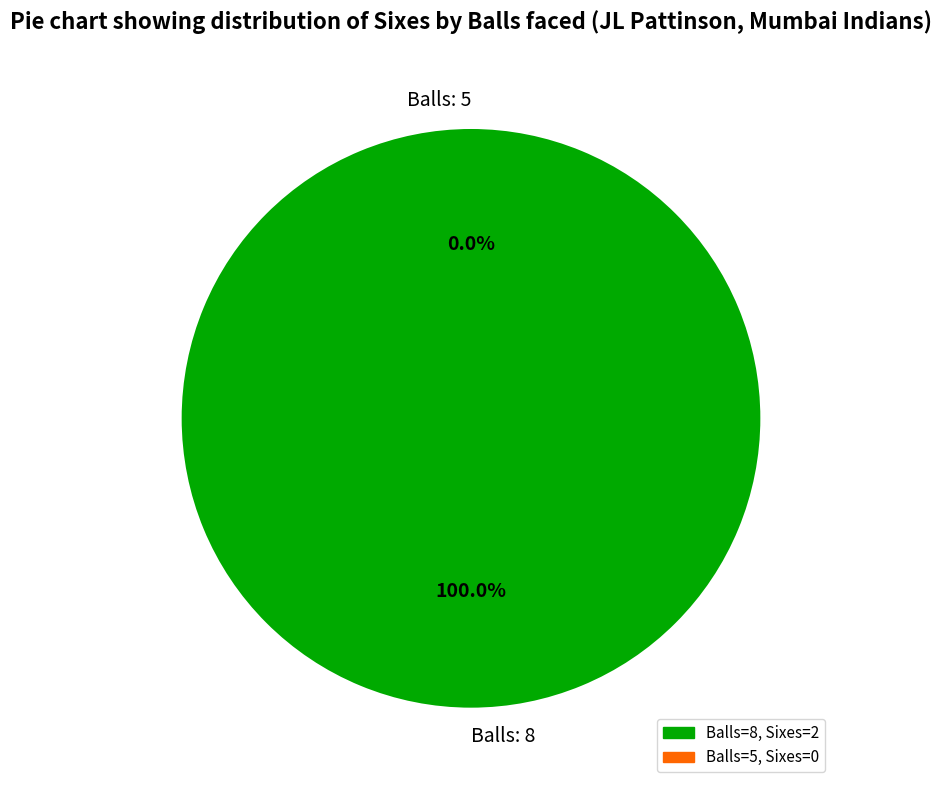

To the nearest percent, what is the combined percentage of 8 and 5?

100%